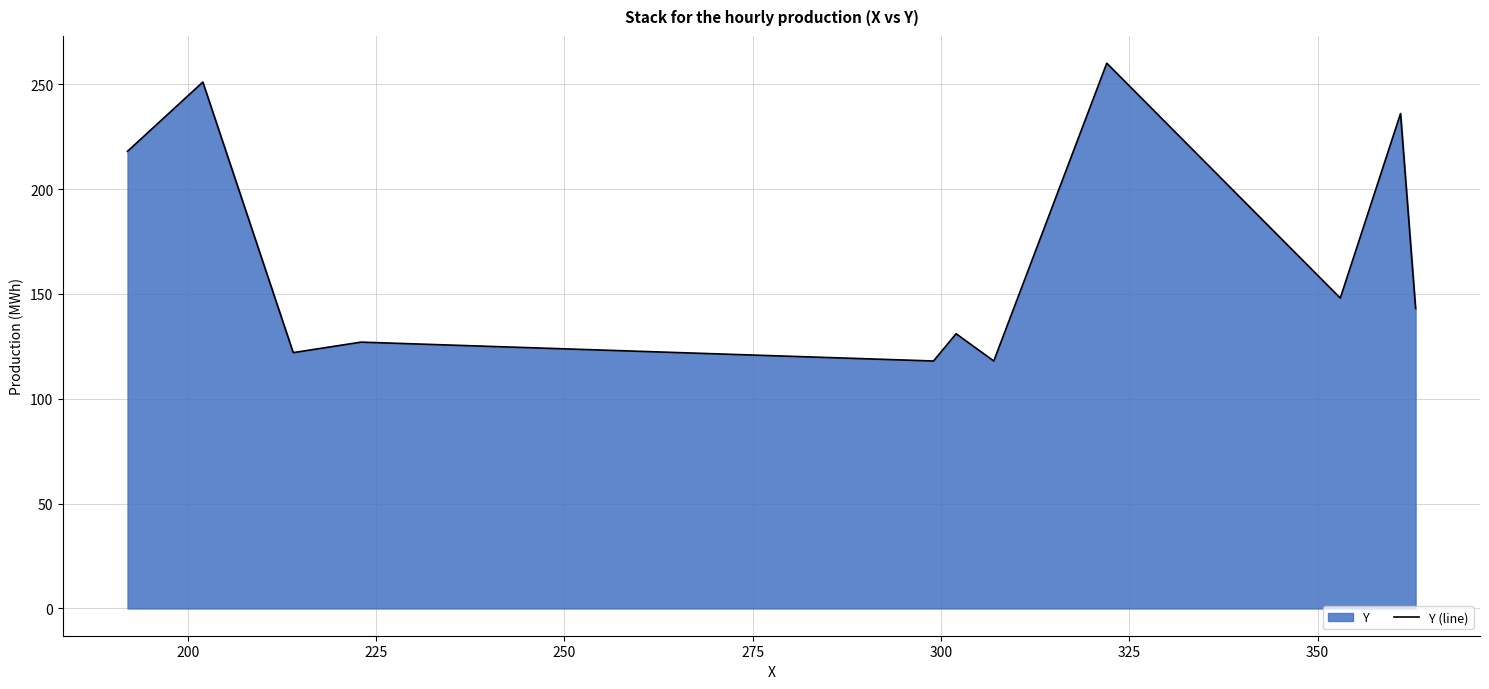

What is the minimum value shown in the chart?

118